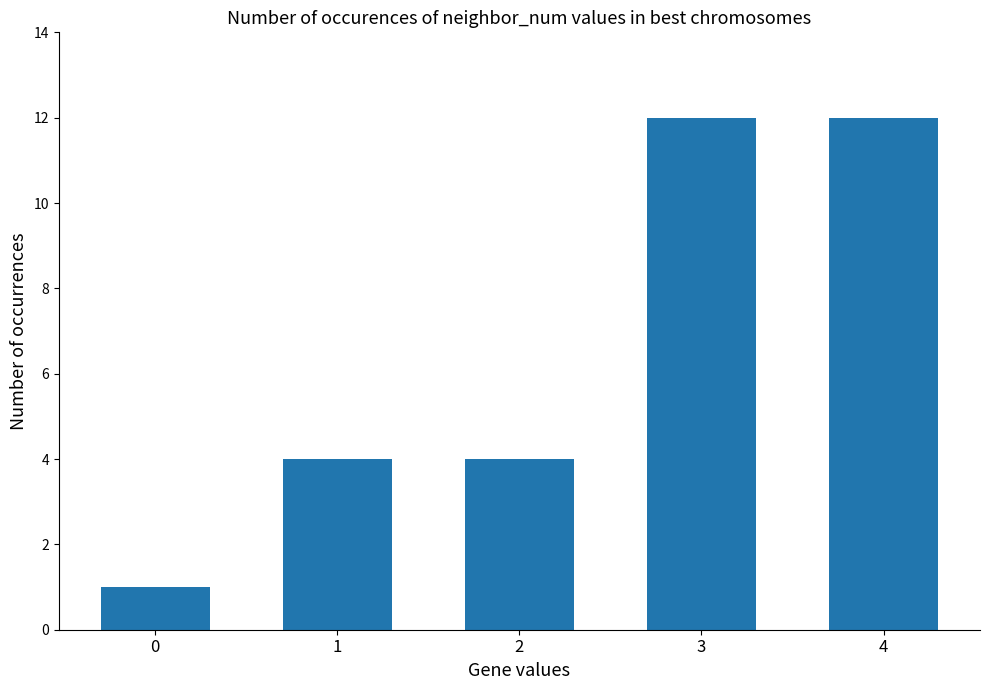

How many values are between 4 and 12?

4